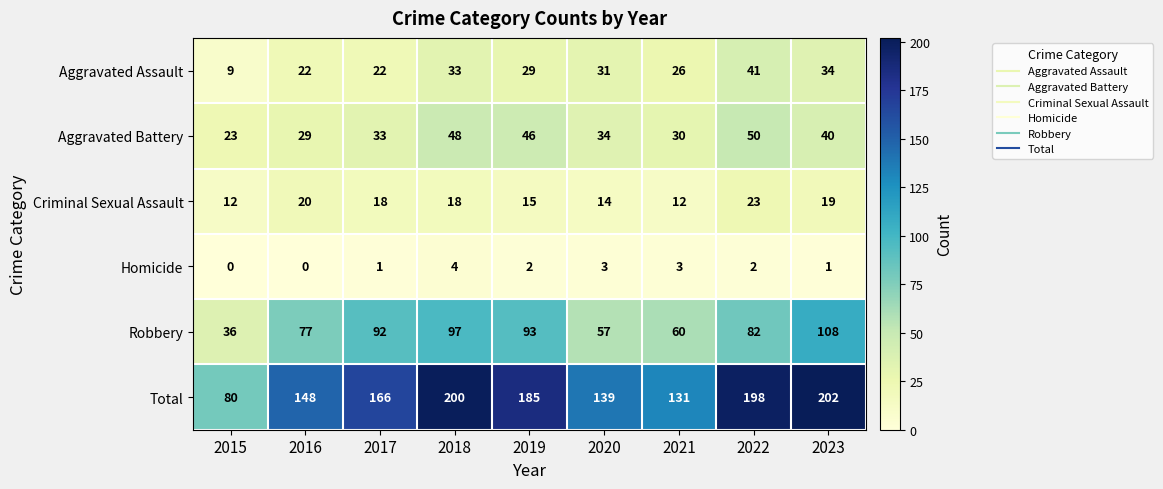

What is the difference between the second highest and minimum values in the Criminal Sexual Assault series?

8